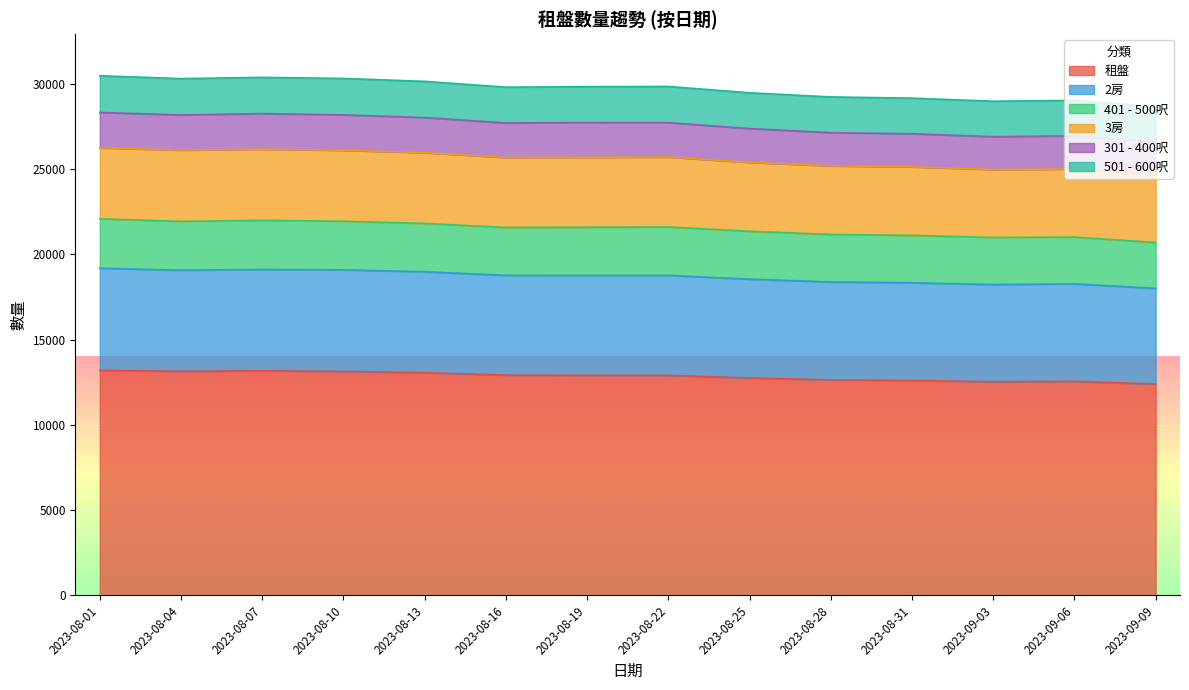

At which category does 301 - 400呎 reach its first local peak?

2023-08-07